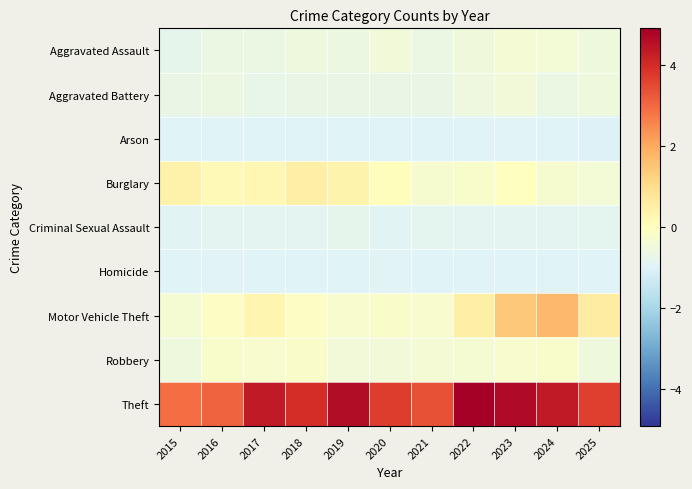

Which series has the largest total across all categories?

Theft